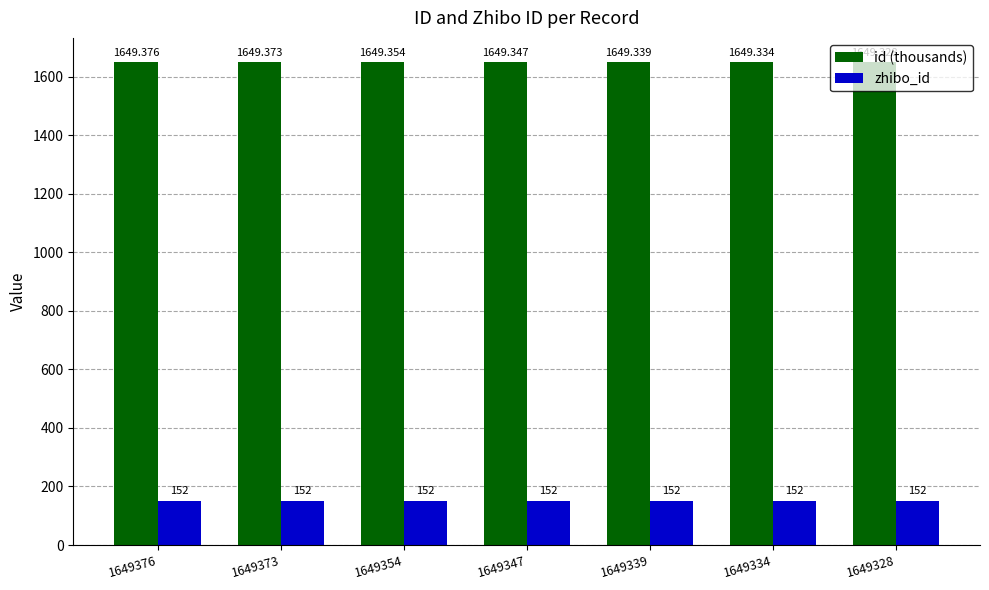

What is the average value of the zhibo_id series?

152.0